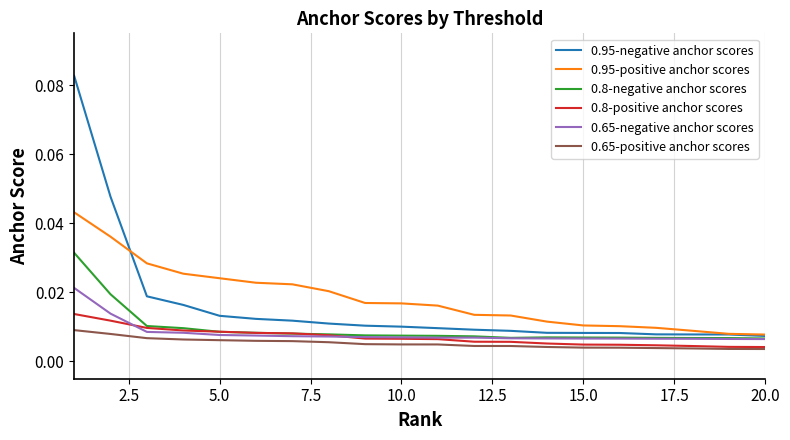

List the series in order of their peak value, lowest first.

0.65-positive anchor scores, 0.8-positive anchor scores, 0.65-negative anchor scores, 0.8-negative anchor scores, 0.95-positive anchor scores, 0.95-negative anchor scores